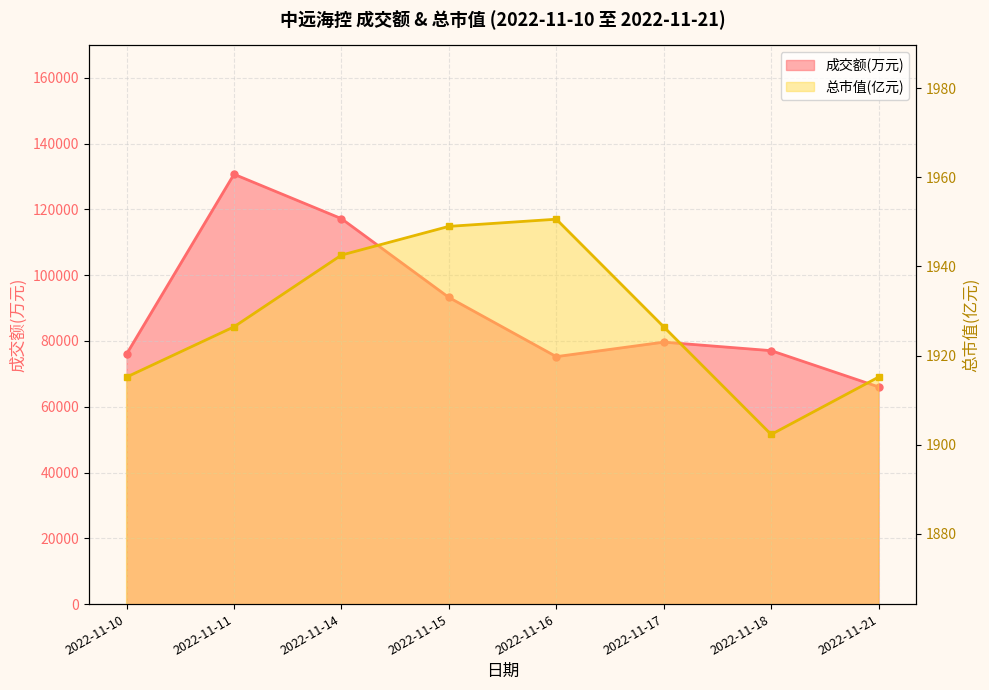

Count the number of data series in this chart.

2